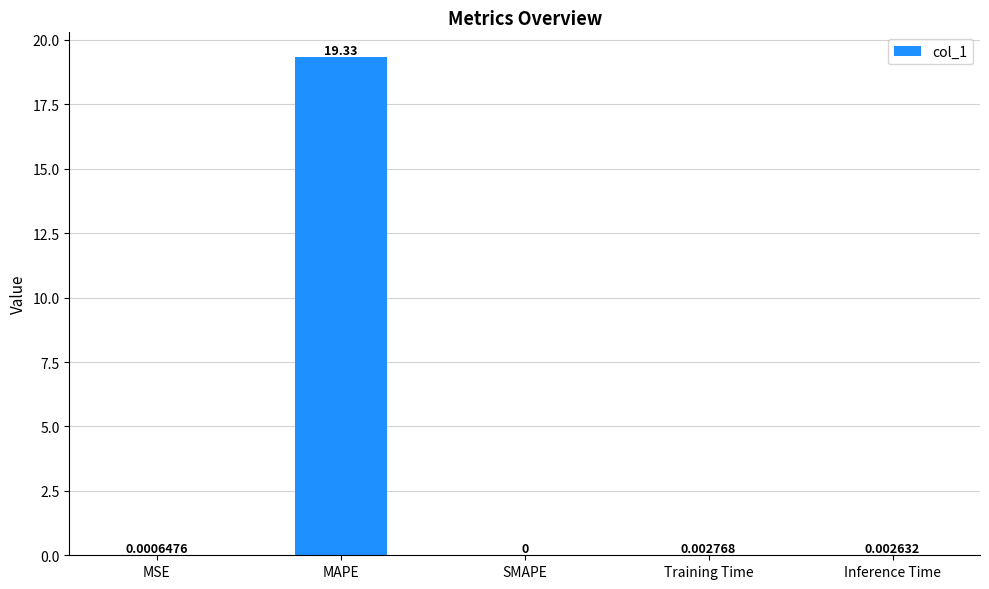

Between Inference Time and Training Time, which is larger?

Training Time